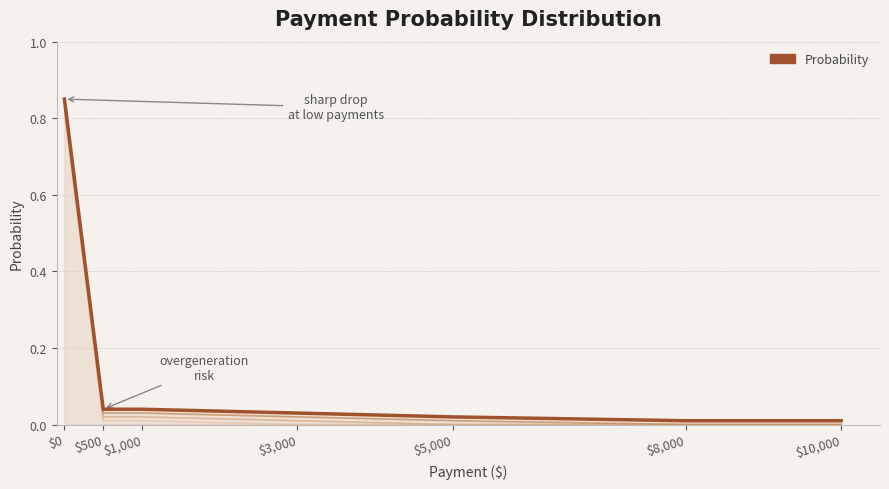

Reading left to right, transcribe all the data shown in this chart.

0.8	0.0	0.0	0.0	0.0	0.0	0.0